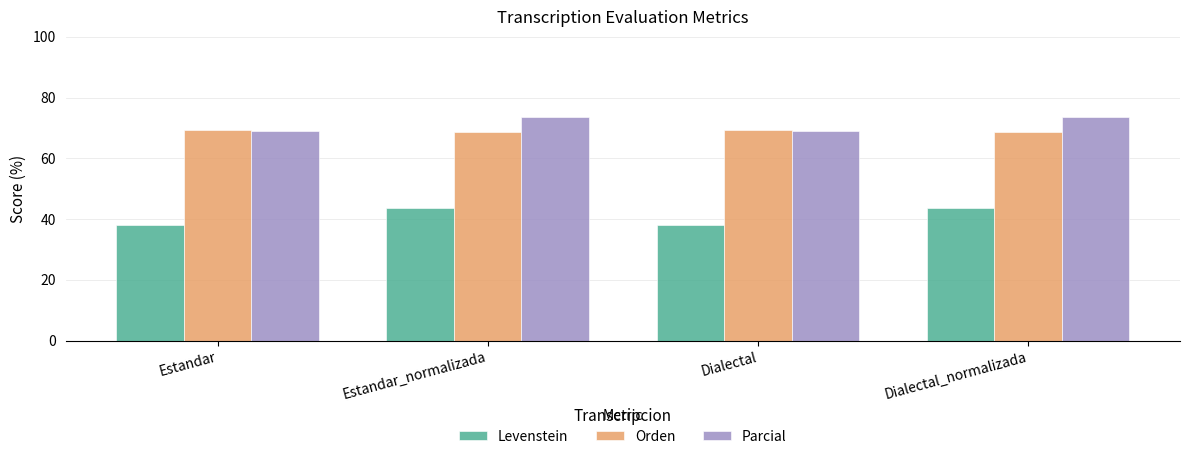

How many values in the Parcial series are below 73?

2